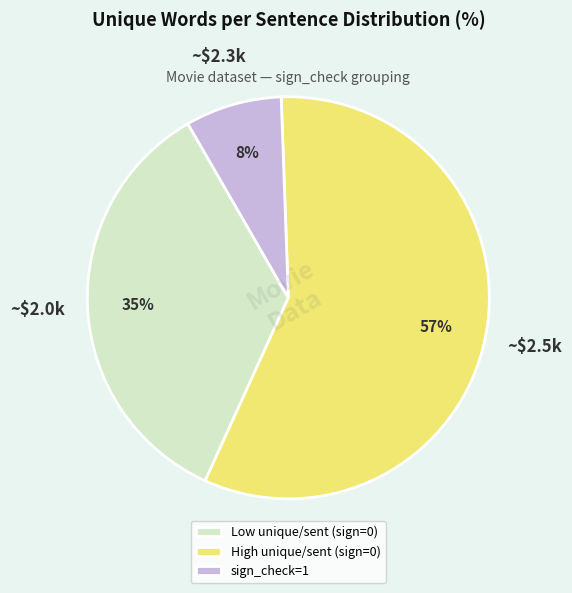

Rank the categories by value from highest to lowest.

High unique/sent (sign=0), Low unique/sent (sign=0), sign_check=1